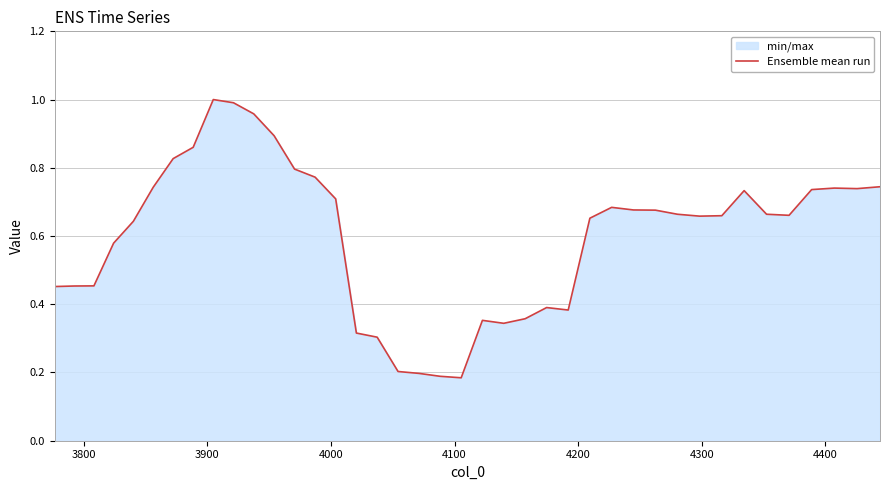

What is the difference between the maximum and minimum values?

0.8